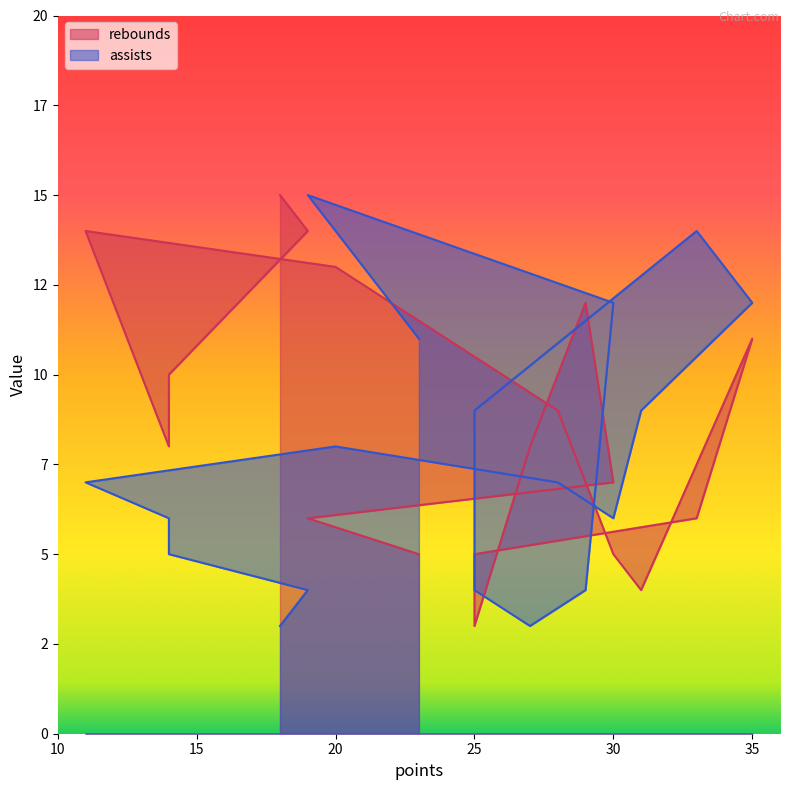

Which has a higher value, 29 or 28?

29